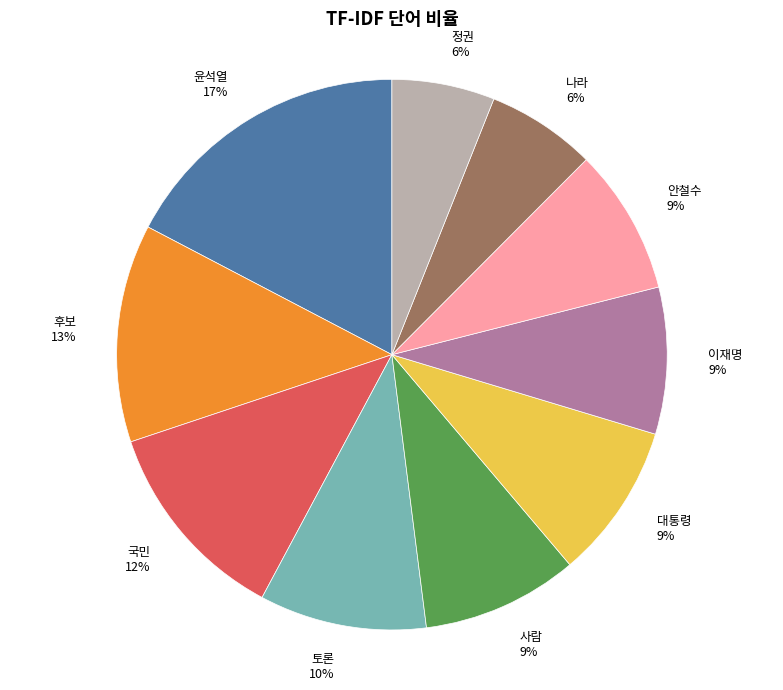

Do 나라 and 이재명 together represent more than half of the pie?

No